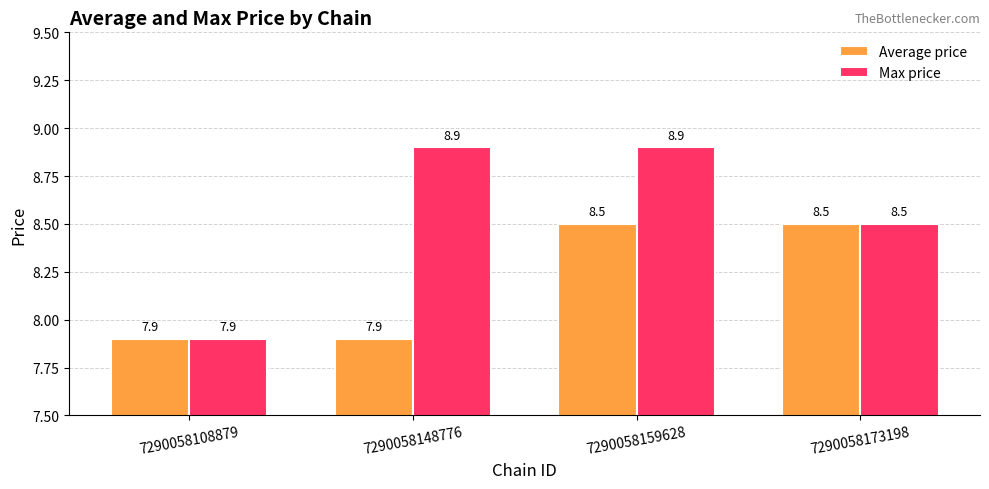

Is it true that Max price equals 7.9 at 7290058108879?

True